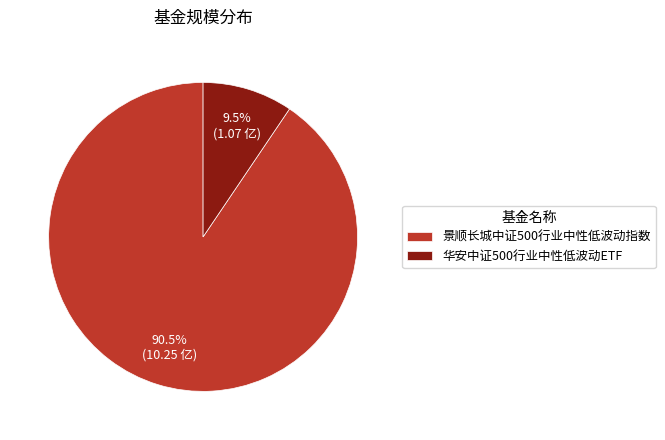

Is 华安中证500行业中性低波动ETF the majority of the pie?

No